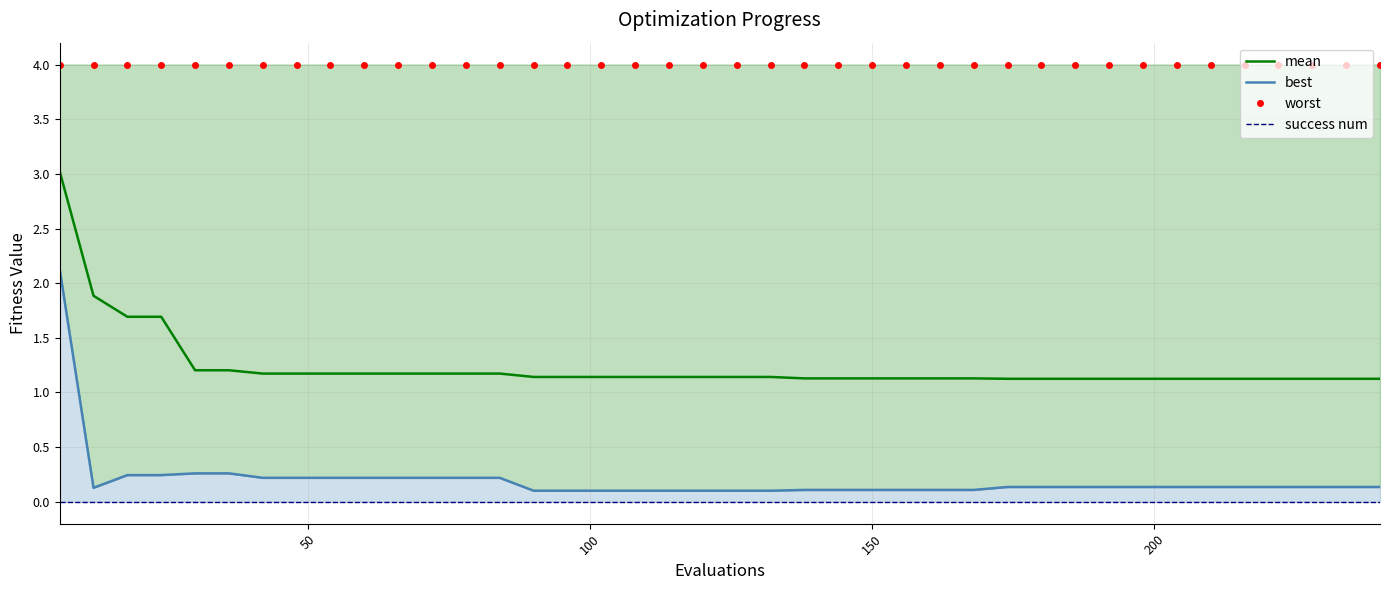

What is the difference between the maximum and minimum values in the mean series?

1.9